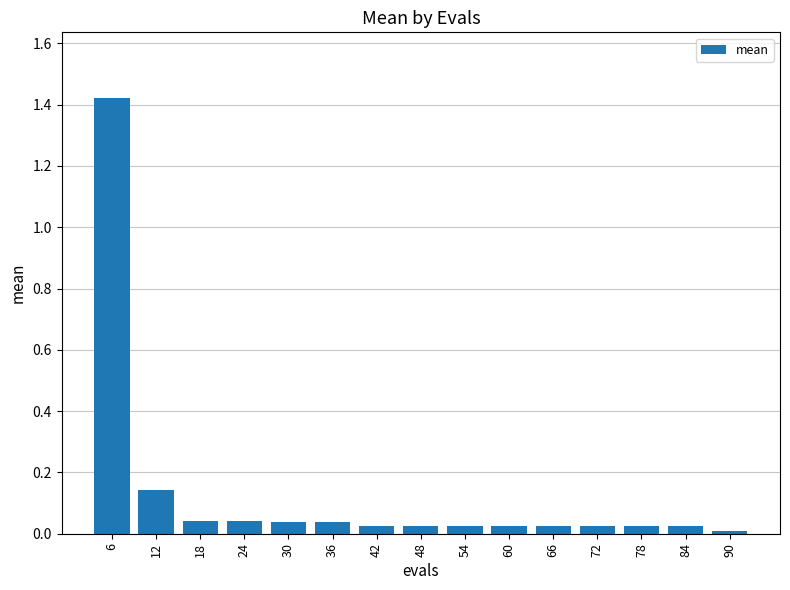

Is it true that the value at 78 is 0.0?

True